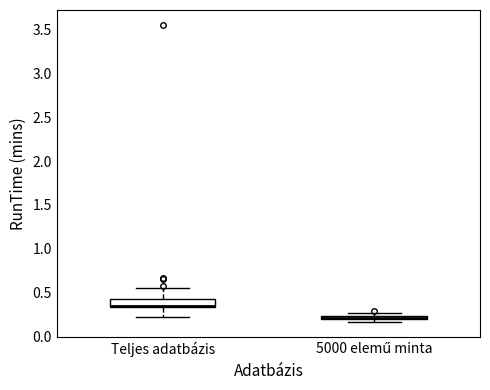

Where does the upper whisker of the box for Teljes adatbázis end on the y-axis? The values are not printed on the chart, so give them approximately, as read against the axis.

0.55